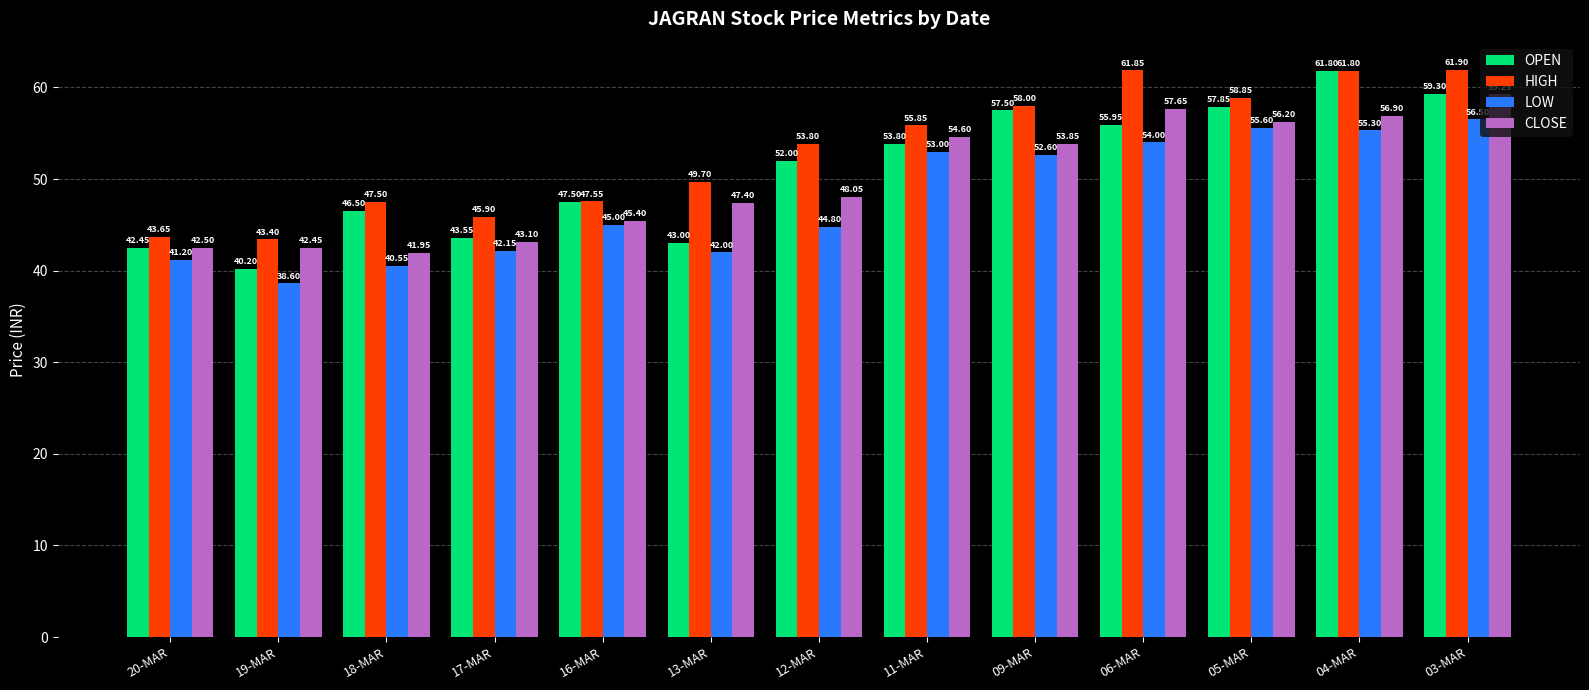

Which series changed the most between 16-MAR and 13-MAR?

OPEN